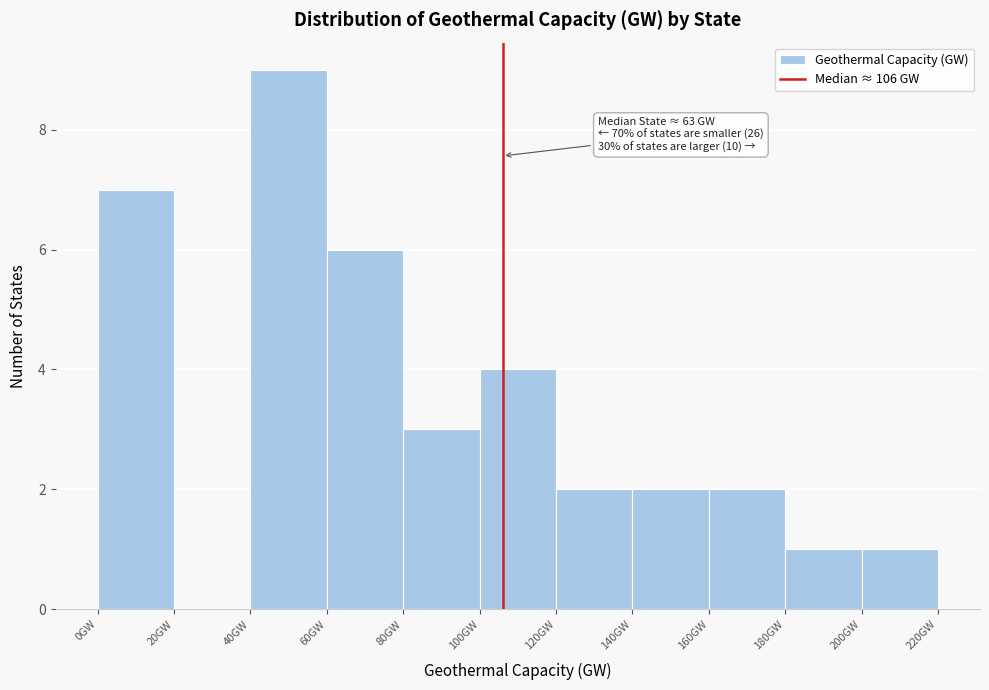

Over which range of the x-axis is the bar tallest?

40 to 60